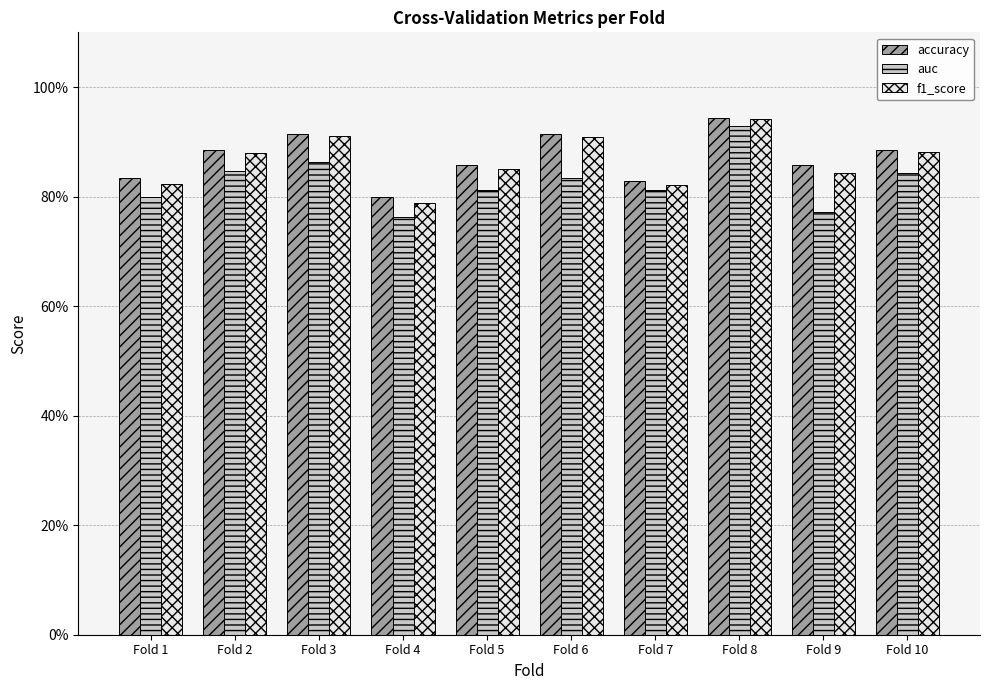

At which label does auc reach its minimum?

Fold 4